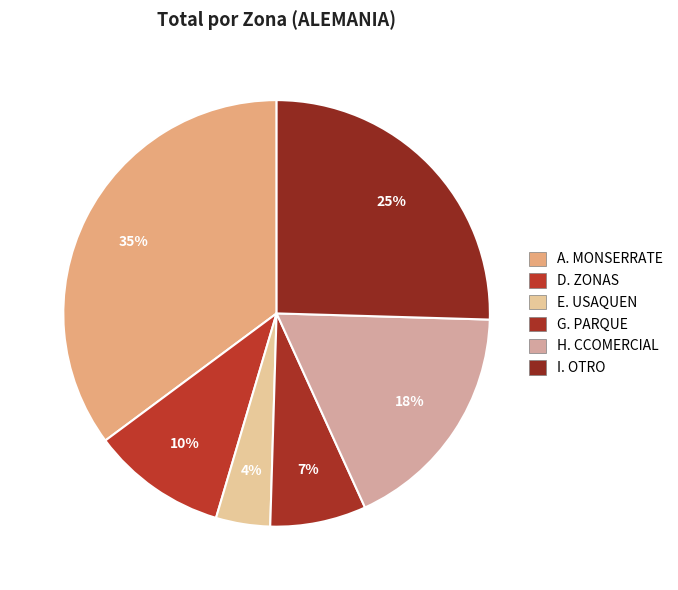

Rank the categories by value from lowest to highest.

E. USAQUEN, G. PARQUE, D. ZONAS, H. CCOMERCIAL, I. OTRO, A. MONSERRATE